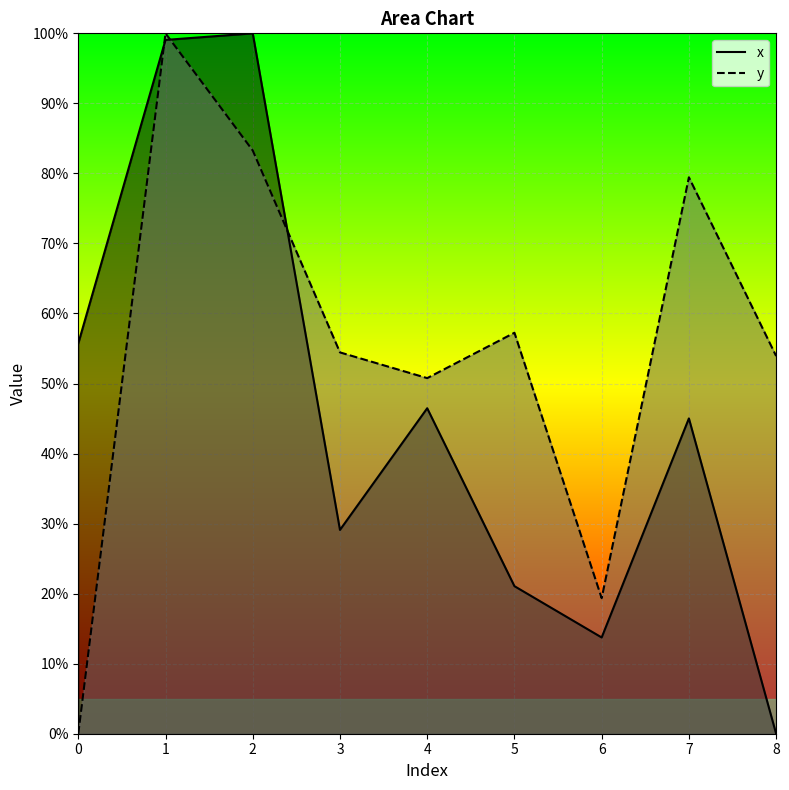

In y, how many points are lower than both neighbors (excluding endpoints)?

2